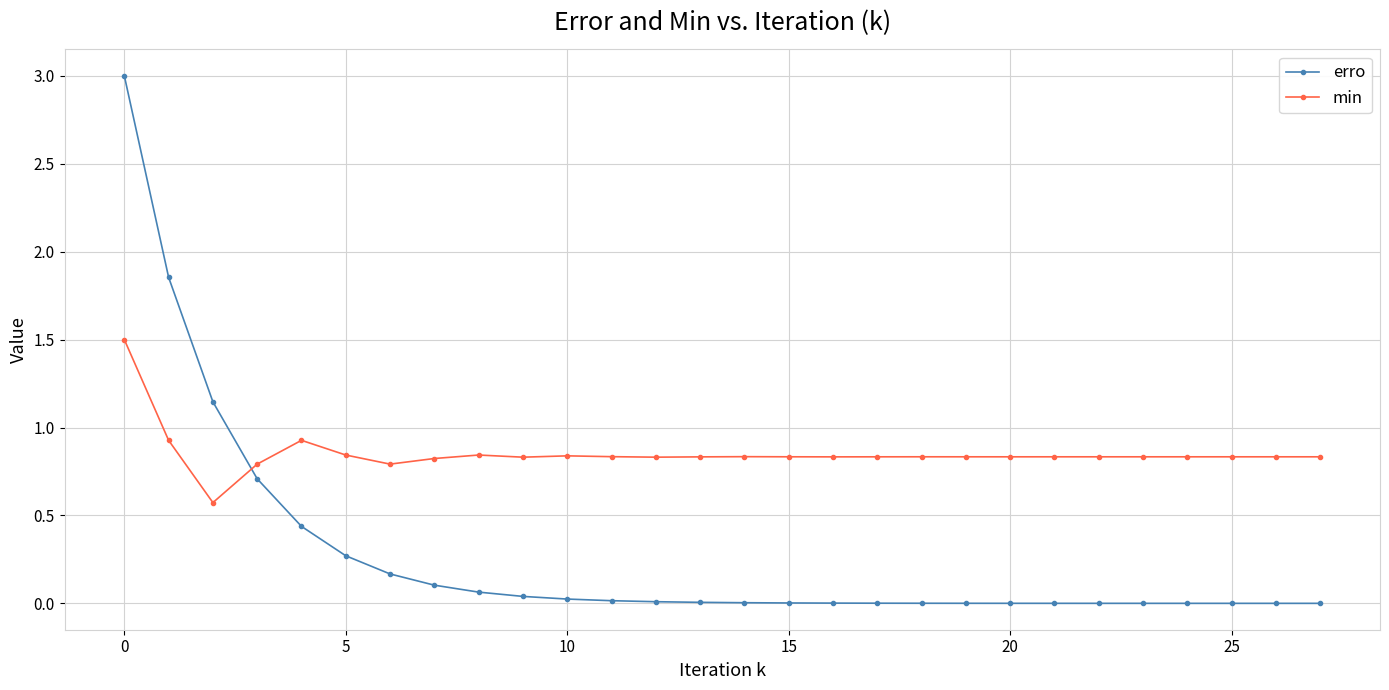

What is the average value of the erro series?

0.3